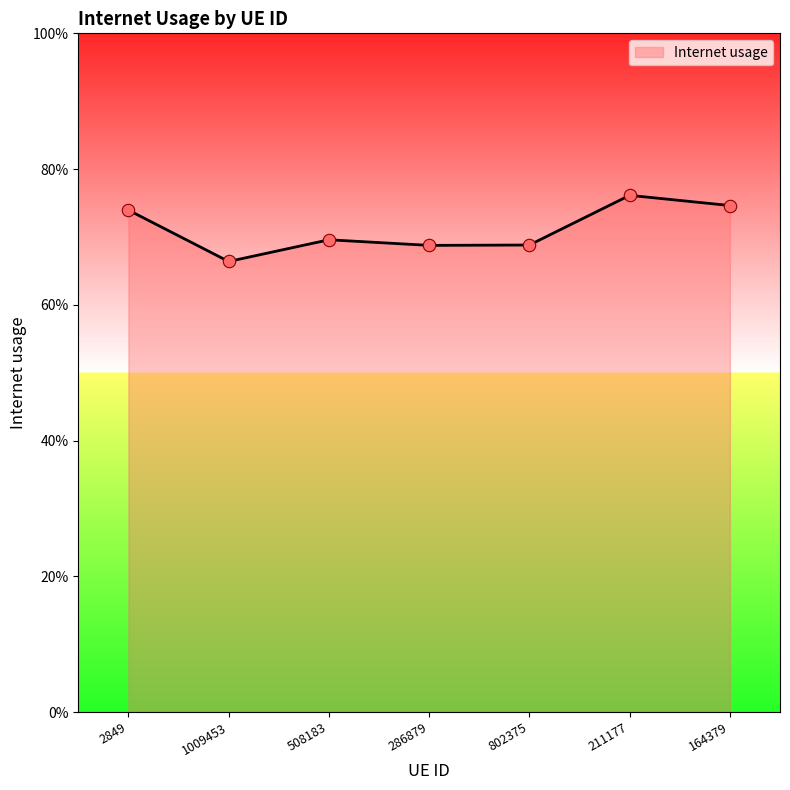

What is the change in value from 286879 to 211177?

+0.1